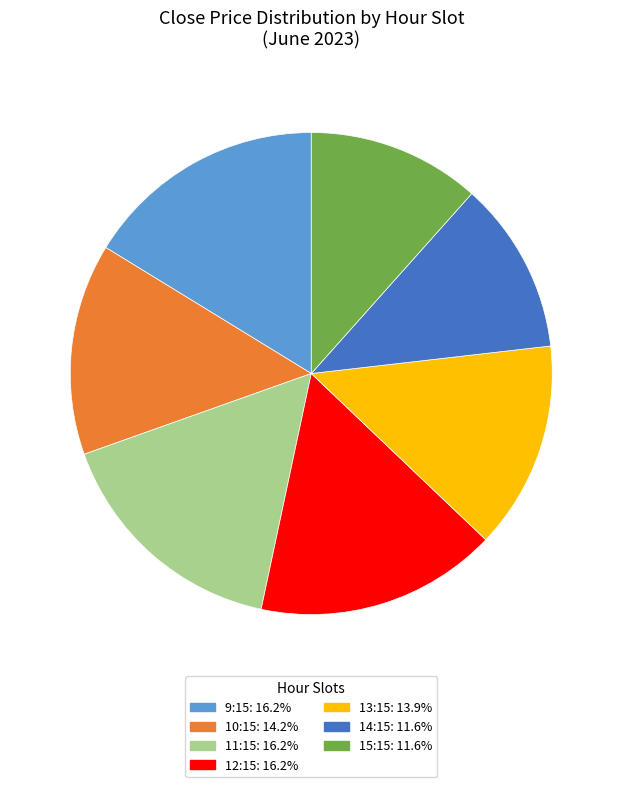

Combined, do 10:15: 14.2% and 13:15: 13.9% account for over 50%?

No